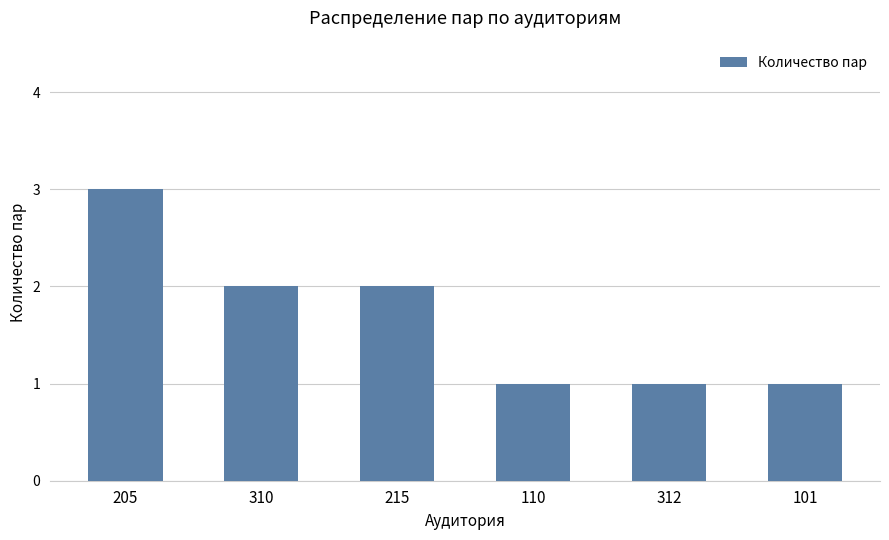

What position from the right is 101?

1